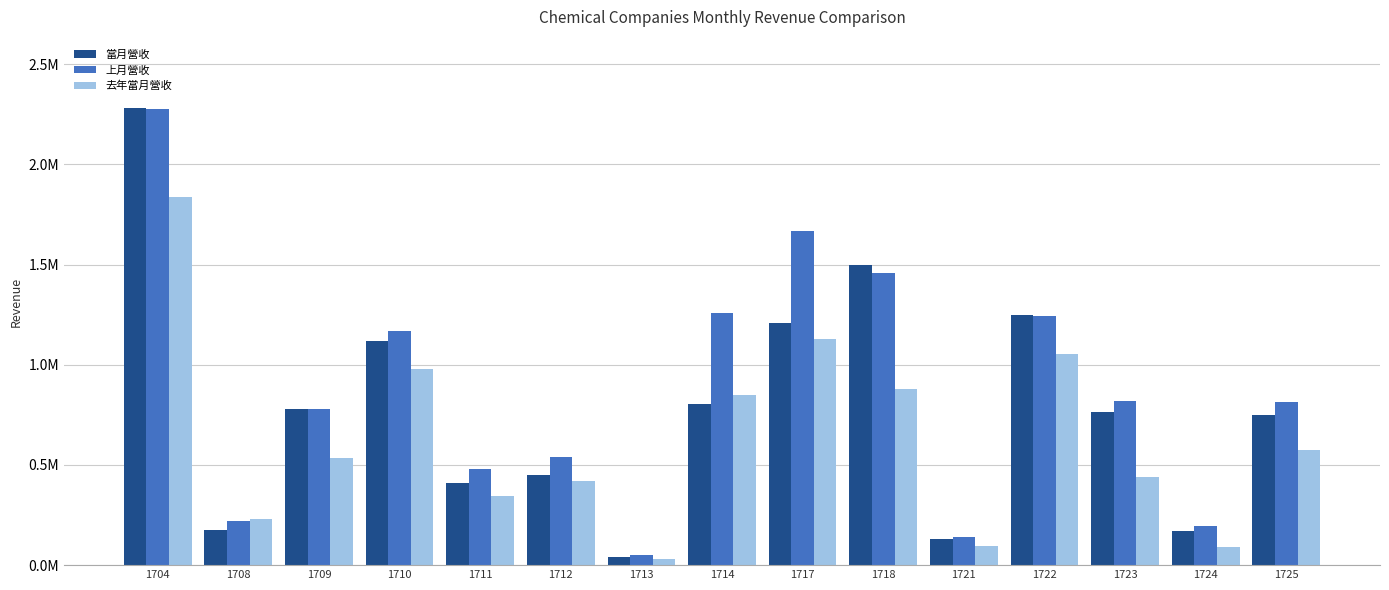

Does the chart contain any negative values?

No